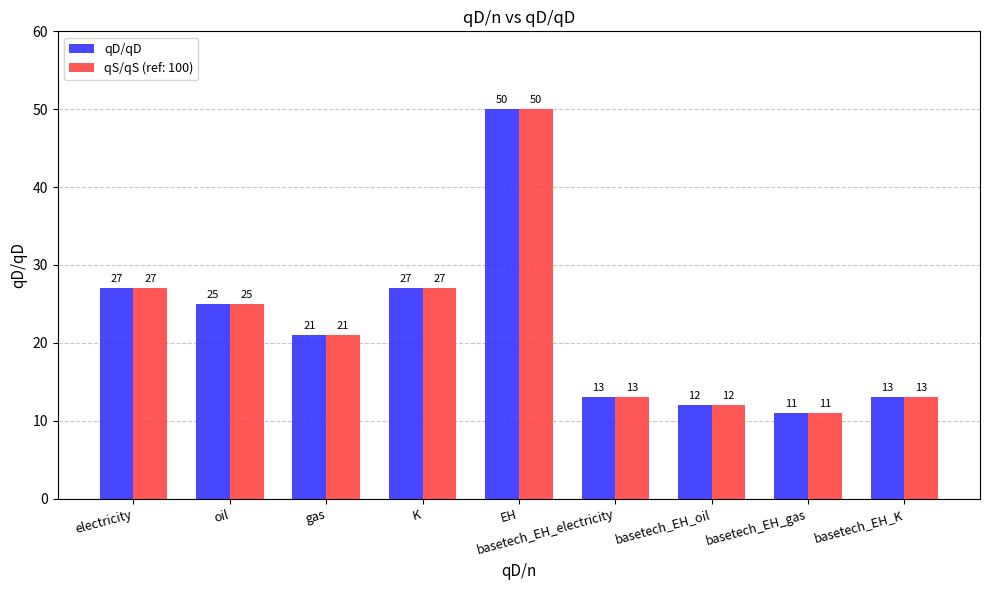

At which category does the chart reach its minimum across all series?

basetech_EH_gas